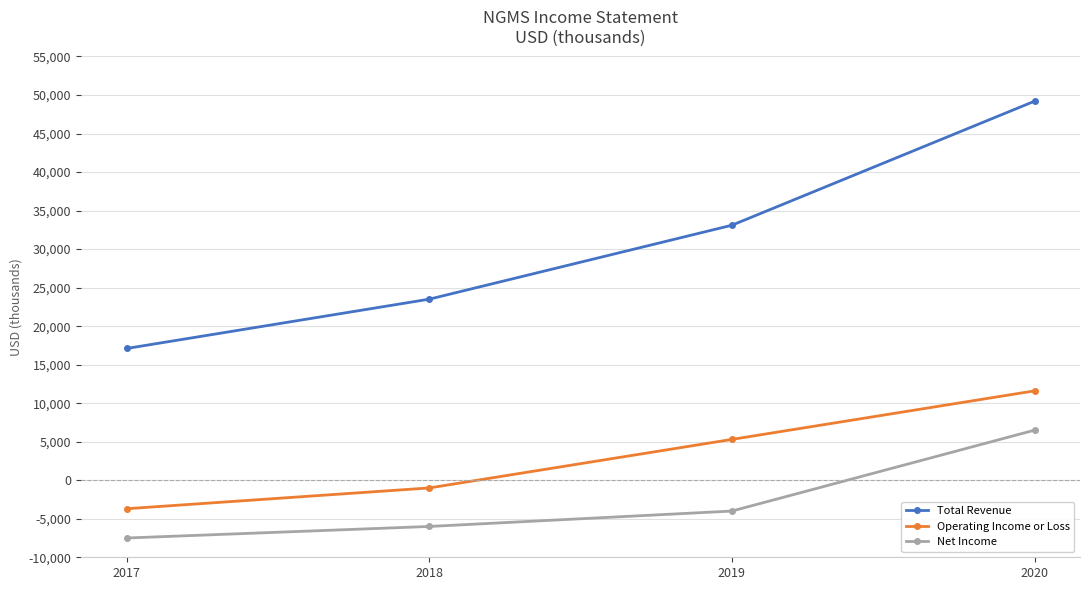

Where is Total Revenue nearest to the value 33150?

2019